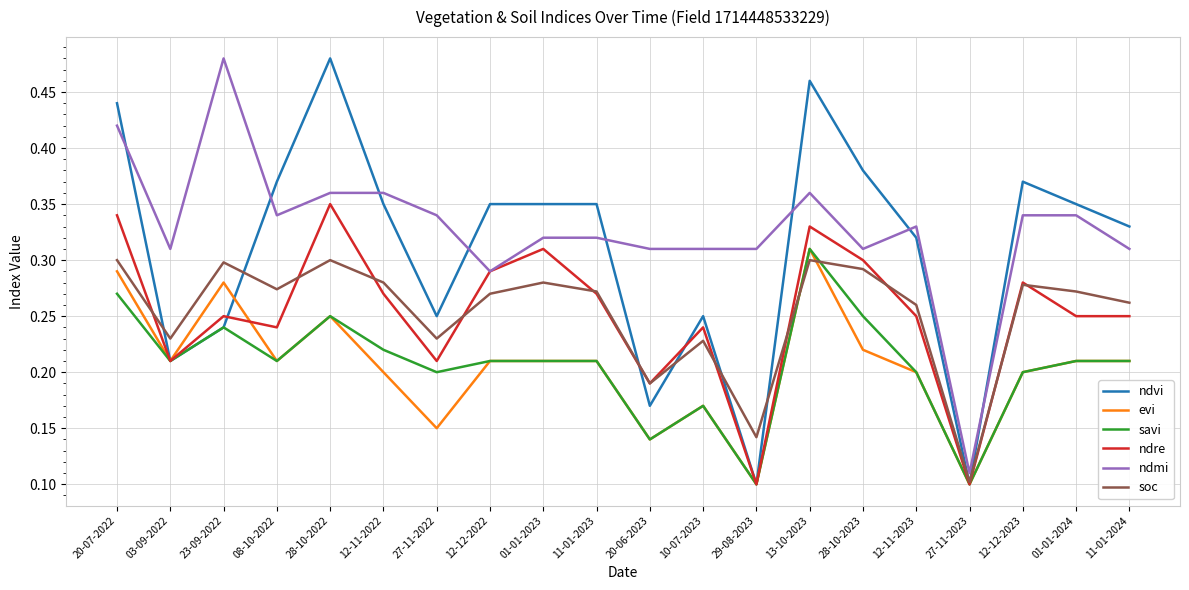

The soc series shows 0.2 at 27-11-2022. True or false?

True